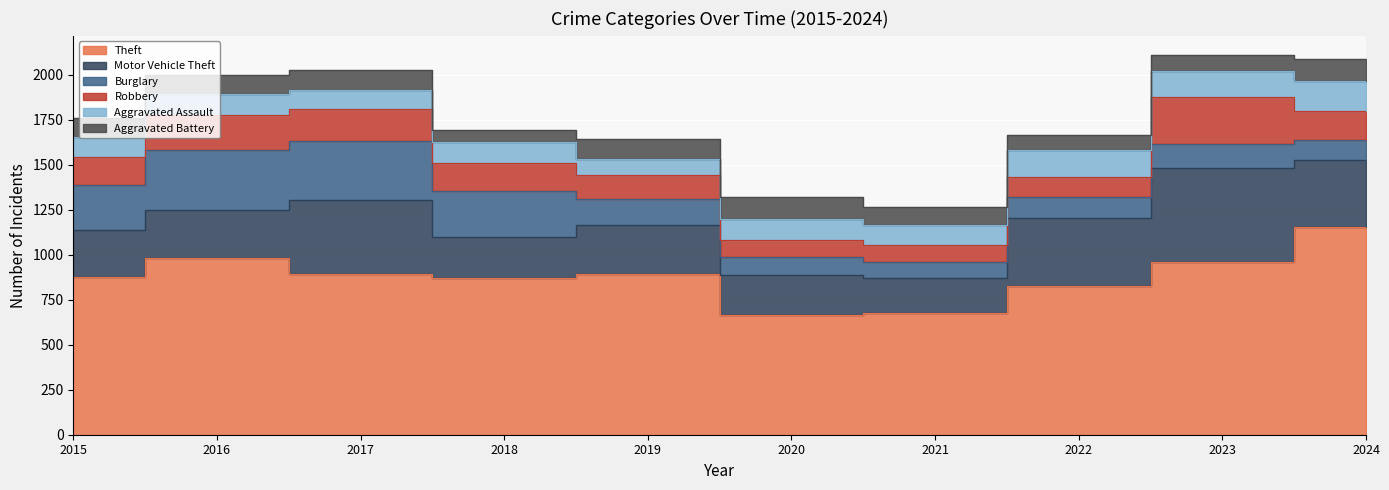

Does the chart display data point markers on the line(s)?

No